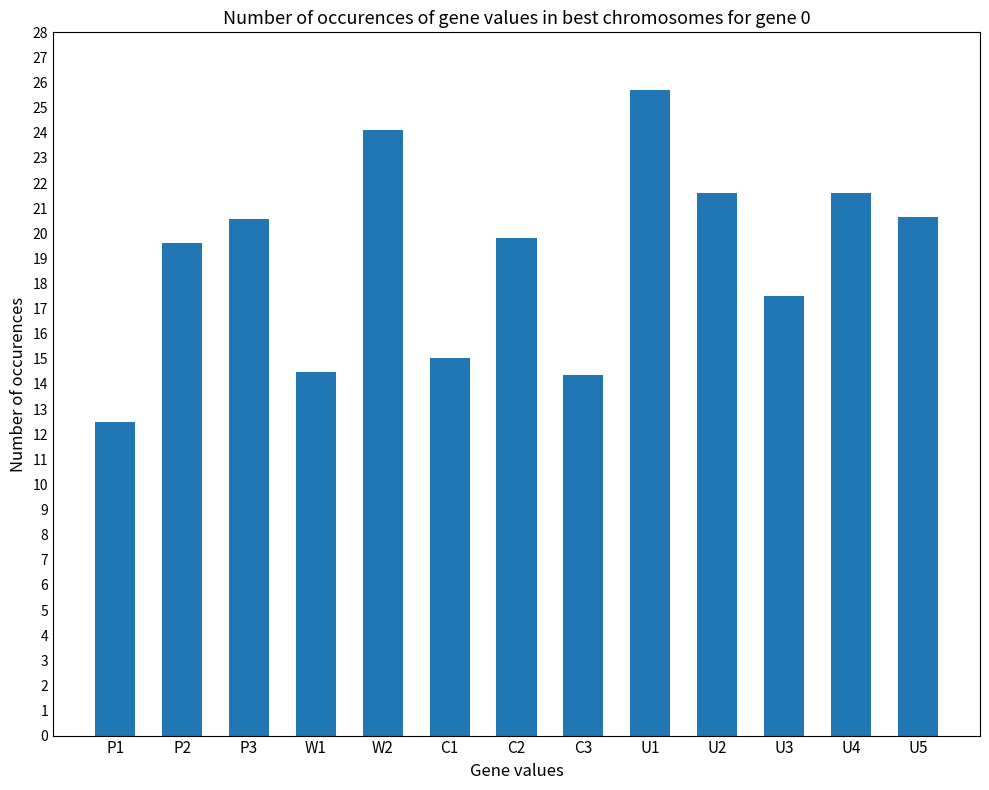

What is the value of the 5th bar from the left?

24.1